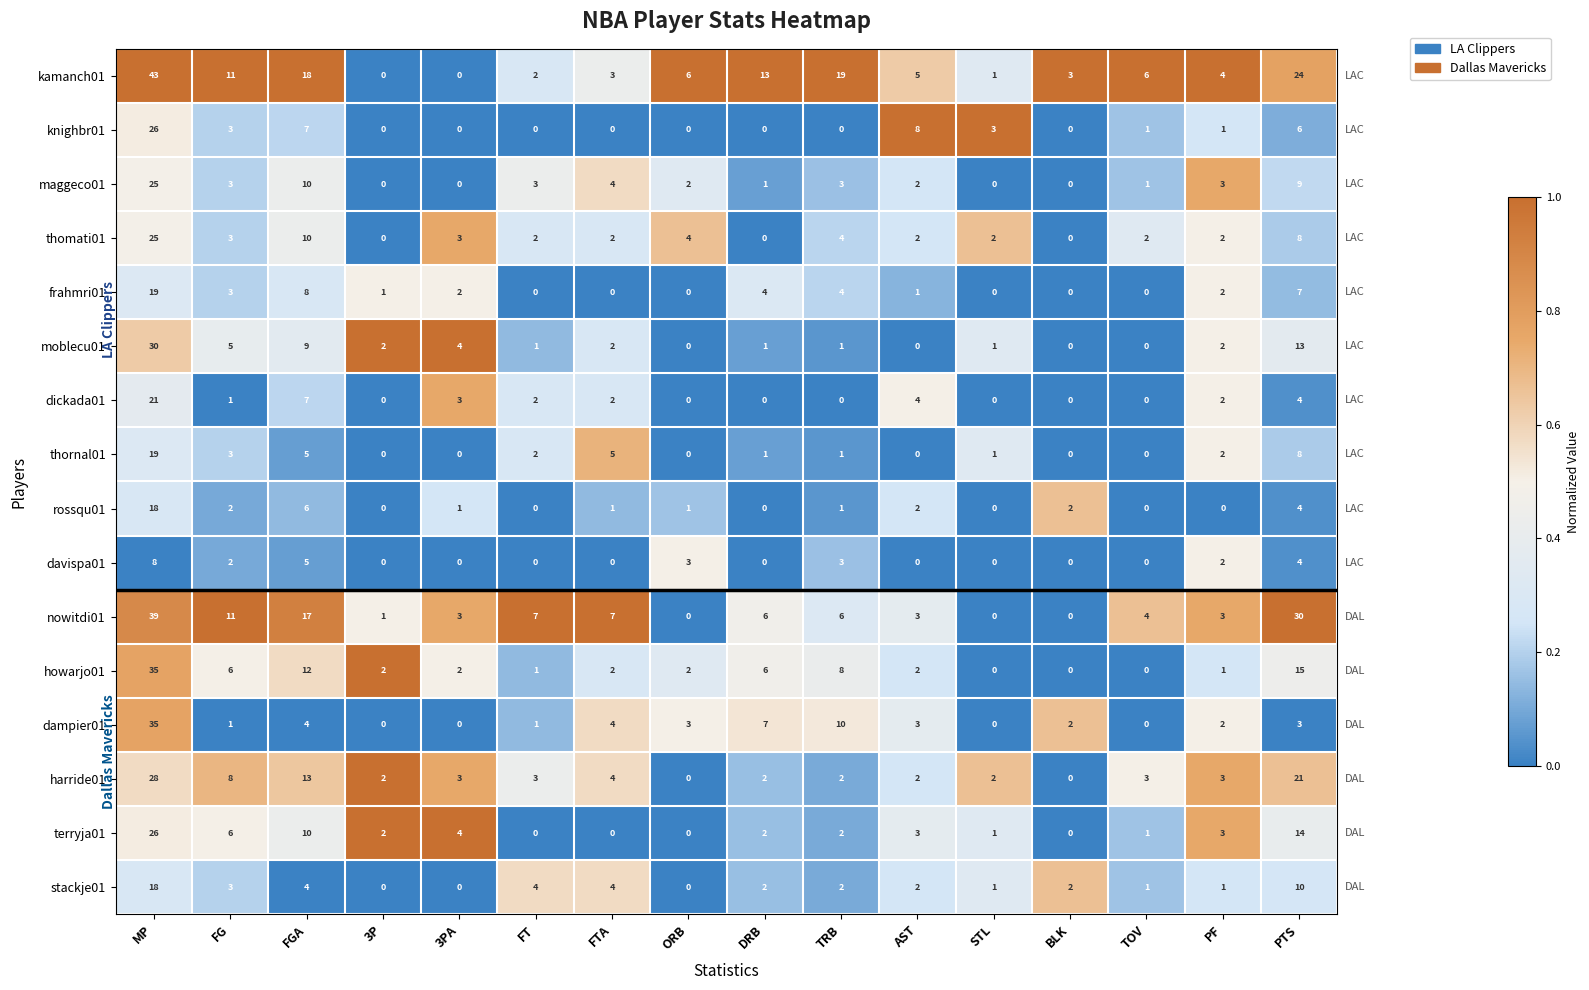

Between 3P and ORB, which series saw the biggest shift?

kamanch01